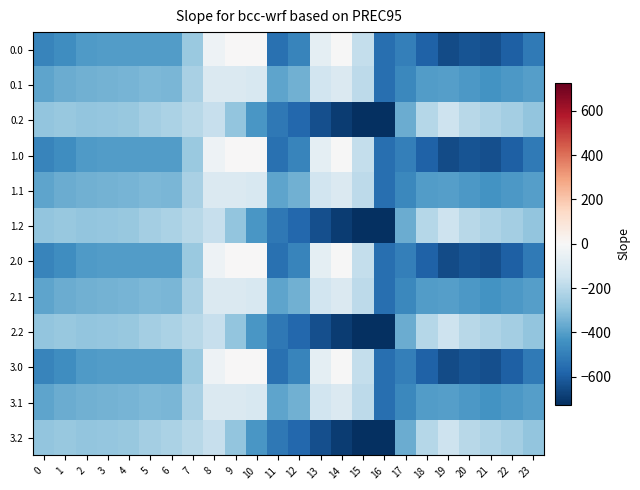

What is the difference between the highest and lowest values at 11?

159.5